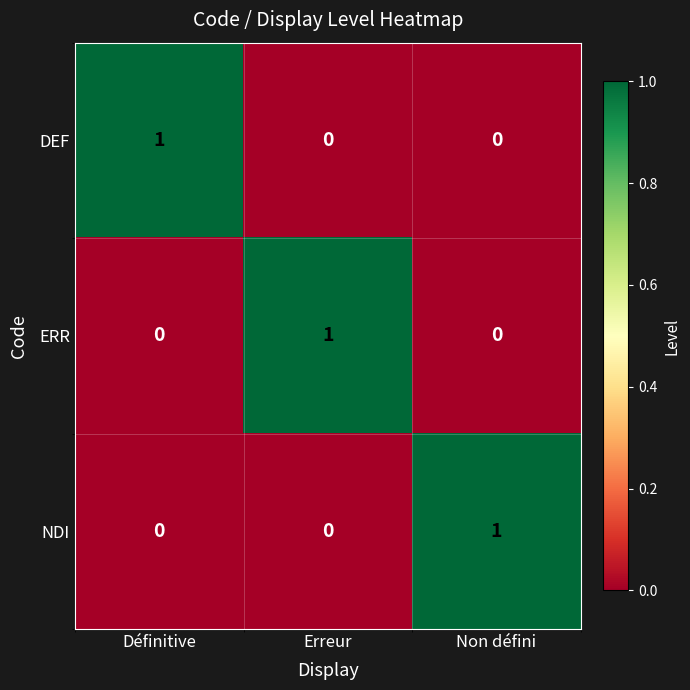

True or false: DEF has a value of 0 at Erreur.

True